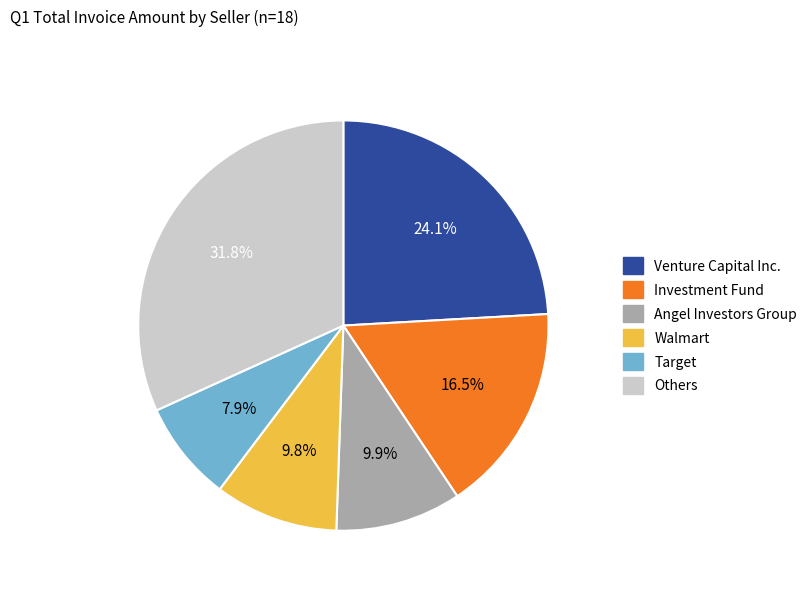

Does any single category account for the majority?

No